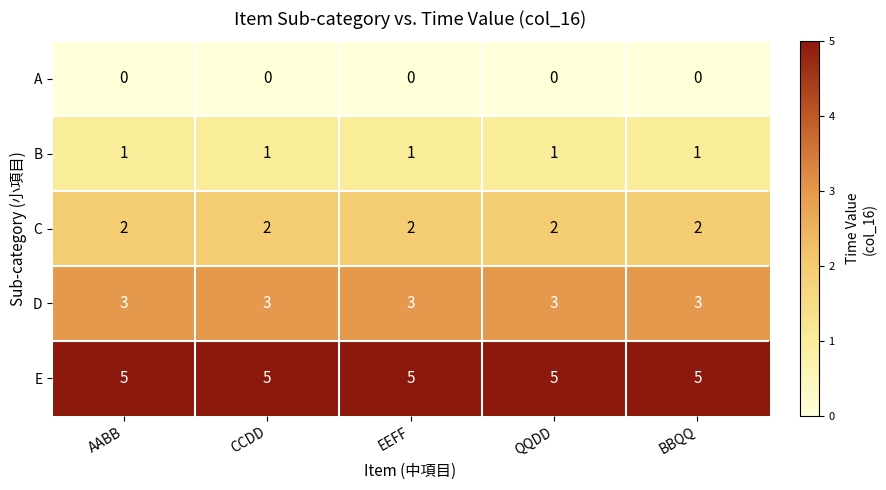

List the series in order of their peak value, lowest first.

A, B, C, D, E